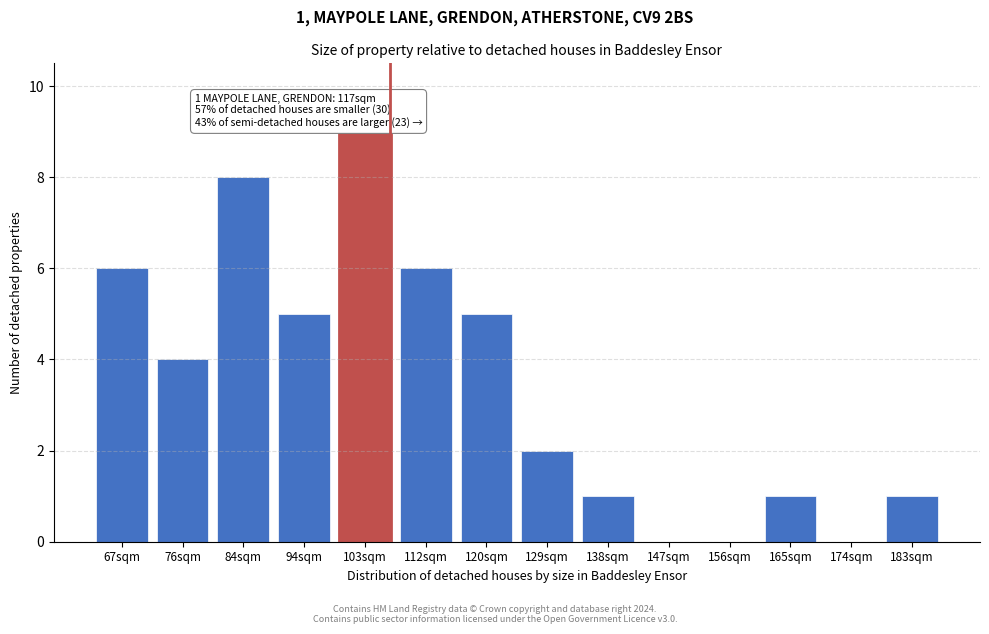

Reading left to right, transcribe all the data shown in this chart.

67sqm=6	76sqm=4	84sqm=8	94sqm=5	103sqm=9	112sqm=6	120sqm=5	129sqm=2	138sqm=1	147sqm=0	156sqm=0	165sqm=1	174sqm=0	183sqm=1